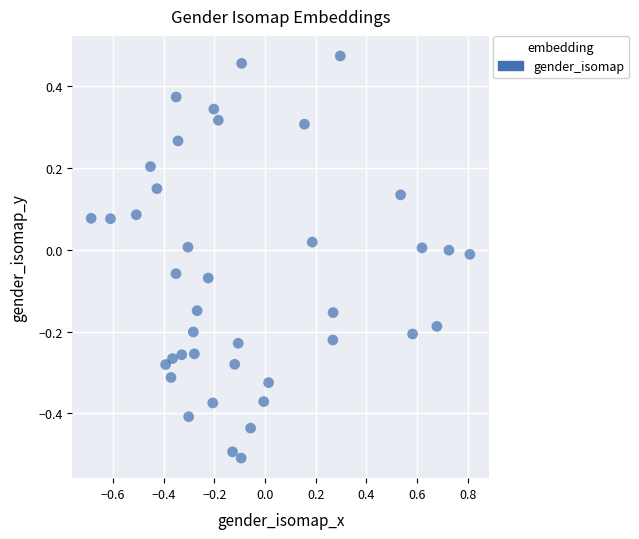

What is the range of X values (max minus min)?

1.5